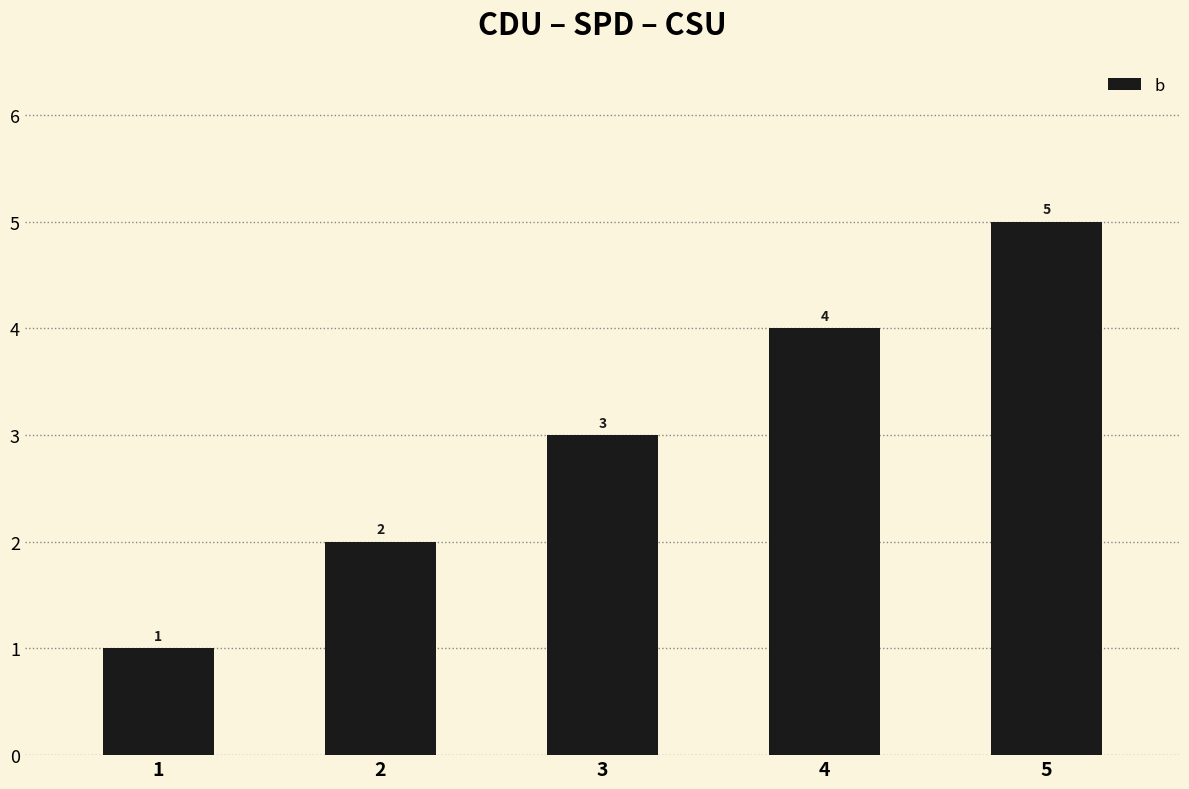

List the labels in order of value, smallest first.

1, 2, 3, 4, 5